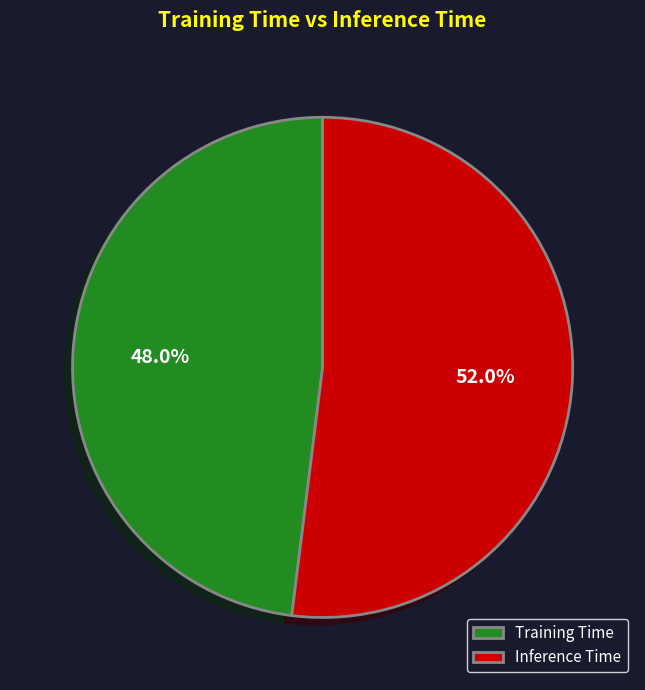

The Inference Time slice represents 43% of the pie. True or false?

False